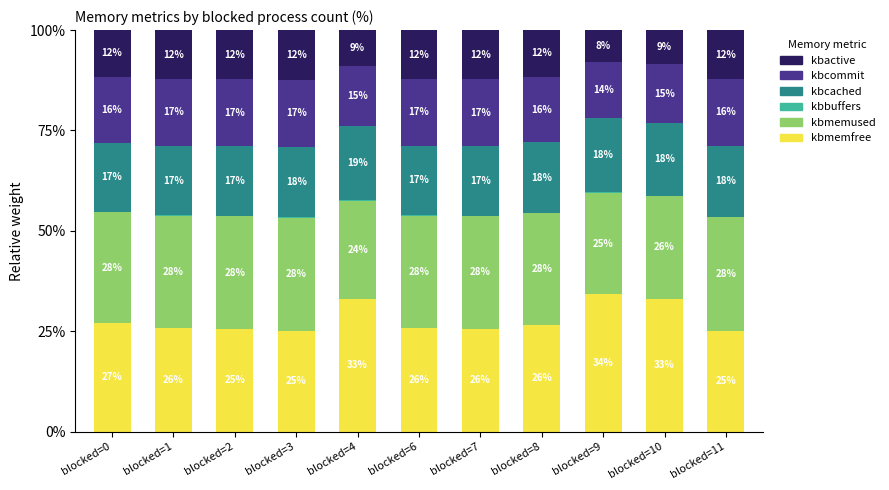

Does the chart contain stacked bars?

Yes